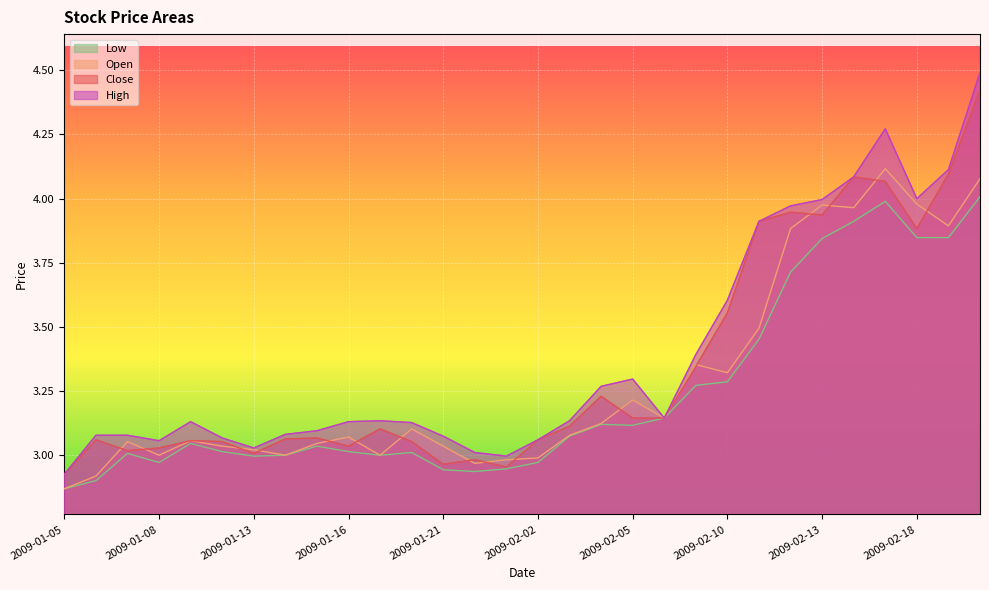

List the series in order of their peak value, lowest first.

Low, Open, Close, High